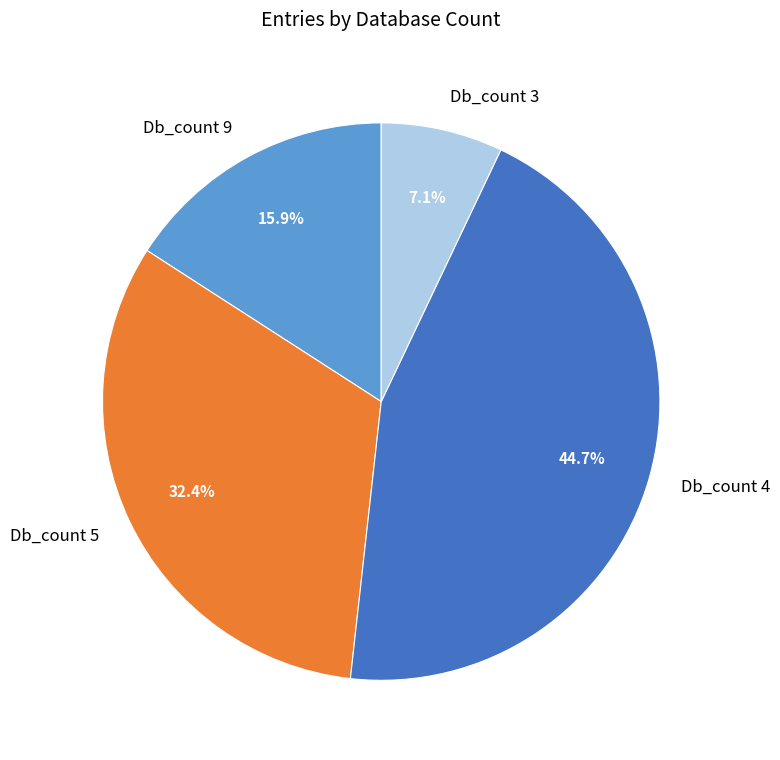

How many segments does this pie chart have?

4